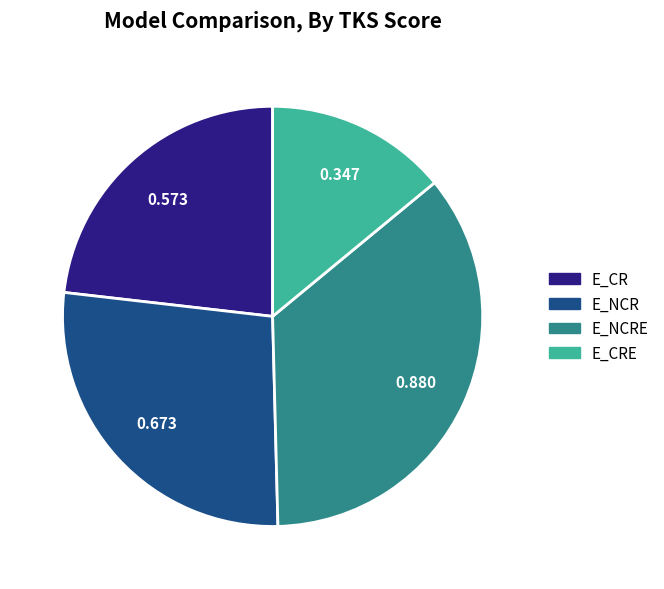

Does any single category account for the majority?

No